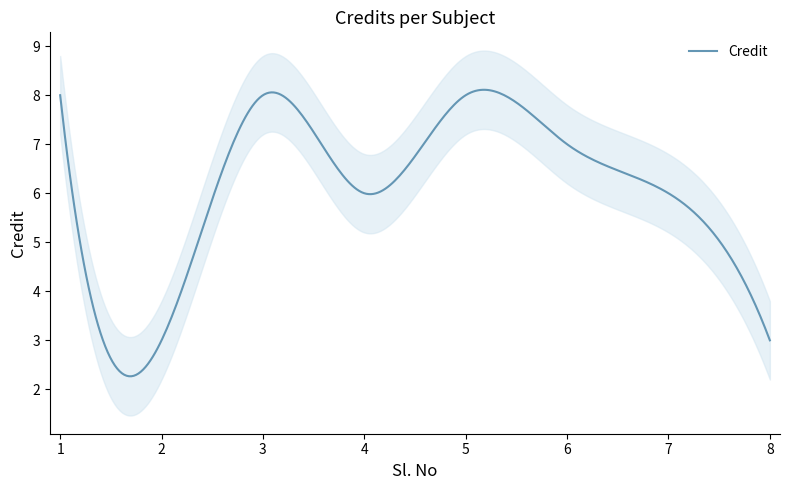

Does the chart display data point markers on the line(s)?

No